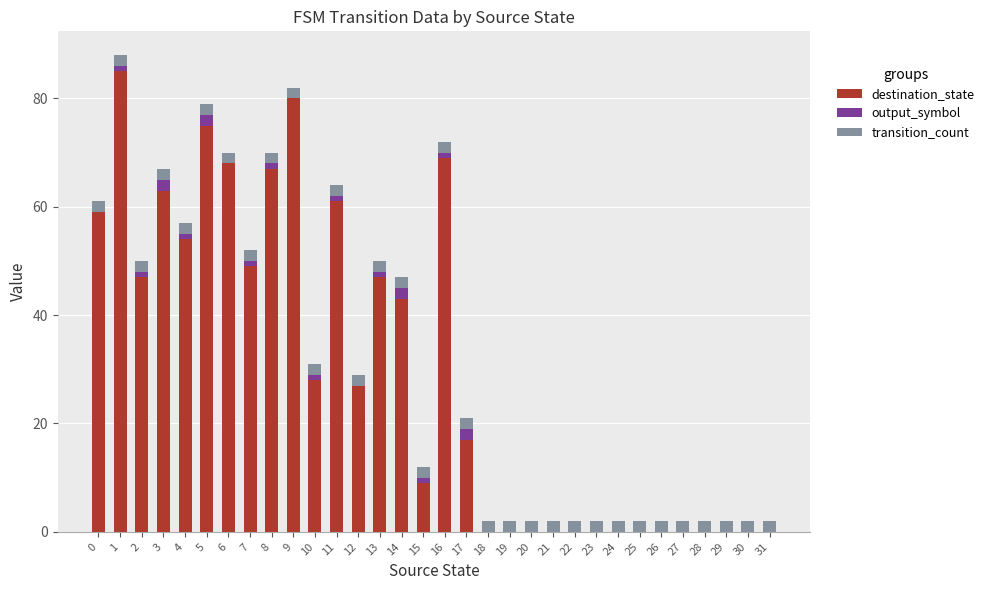

What is the sum of all destination_state values?

948